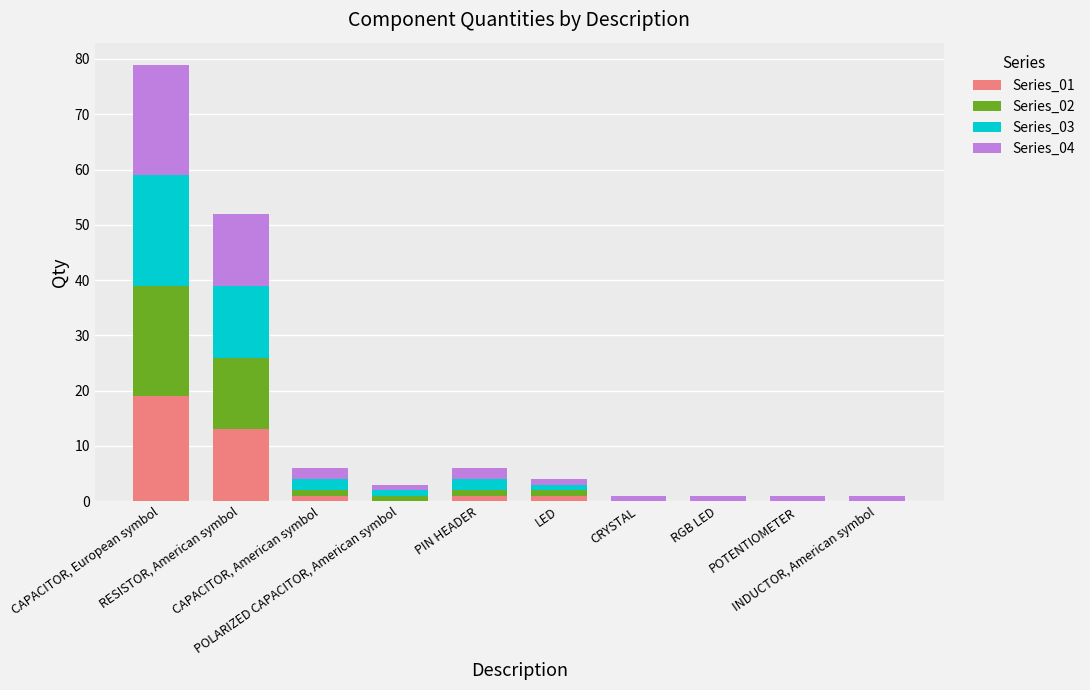

At how many categories does at least one series exceed 13?

1